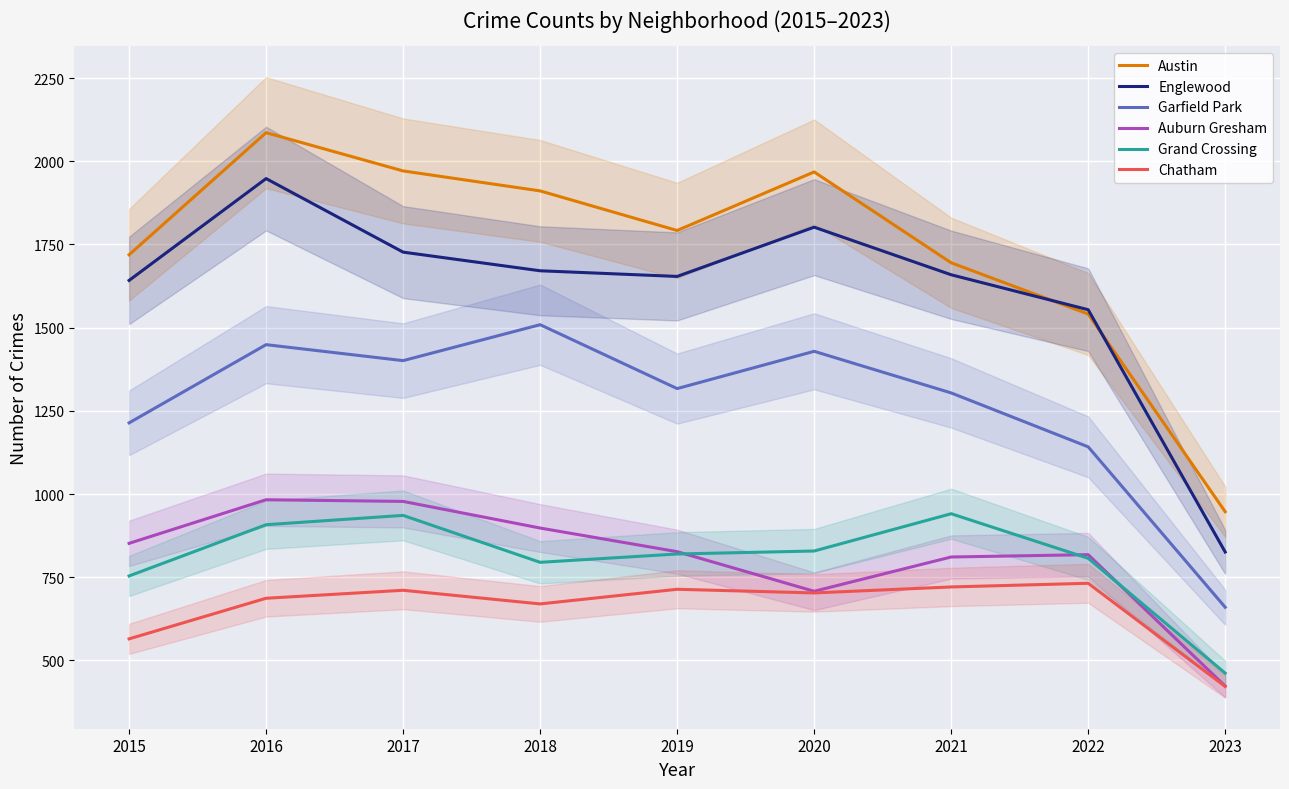

Between 2016 and 2022, which series saw the biggest shift?

Austin